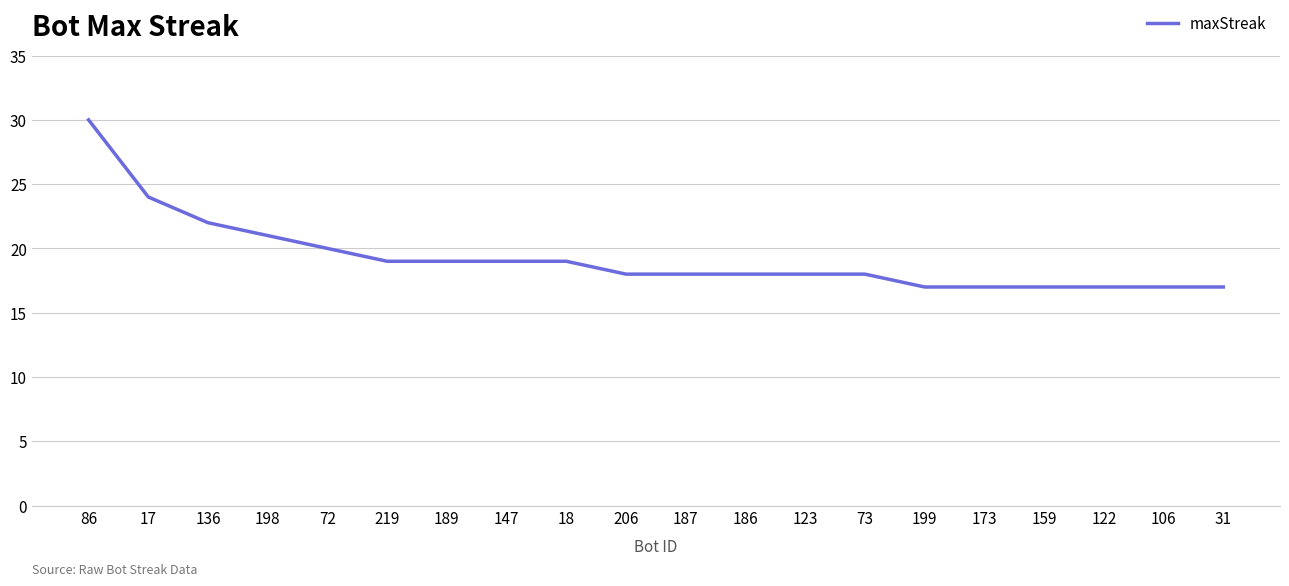

Does the chart have visible grid lines?

Yes